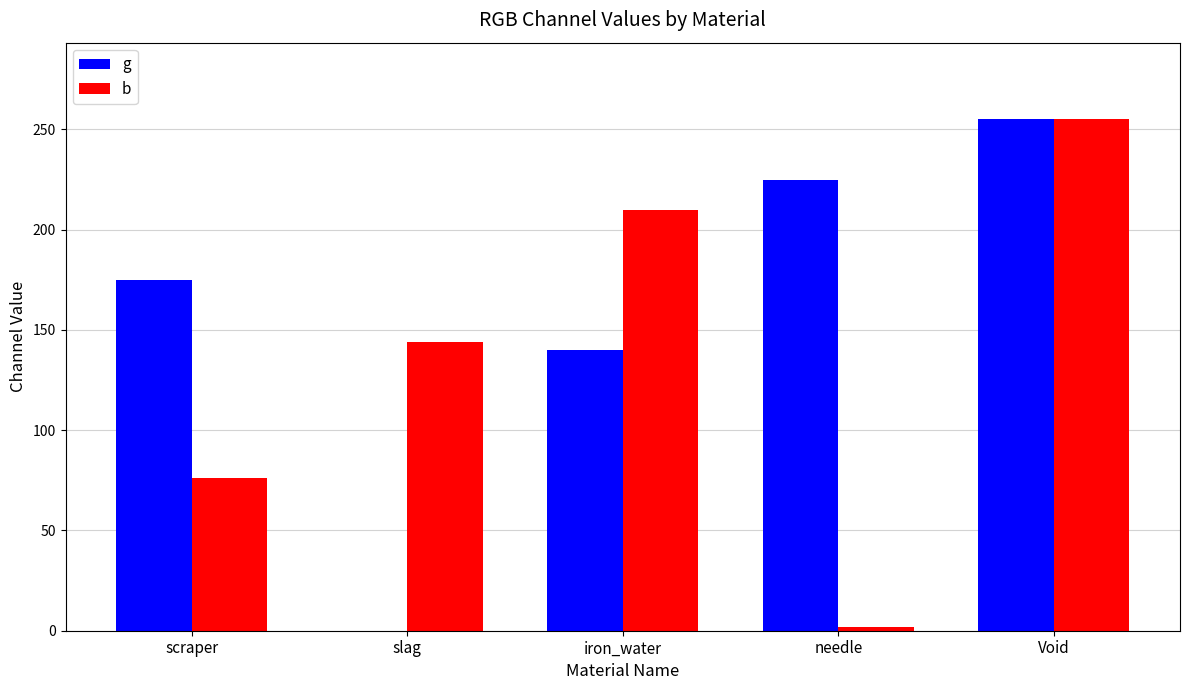

Between iron_water and needle, which series saw the biggest shift?

b